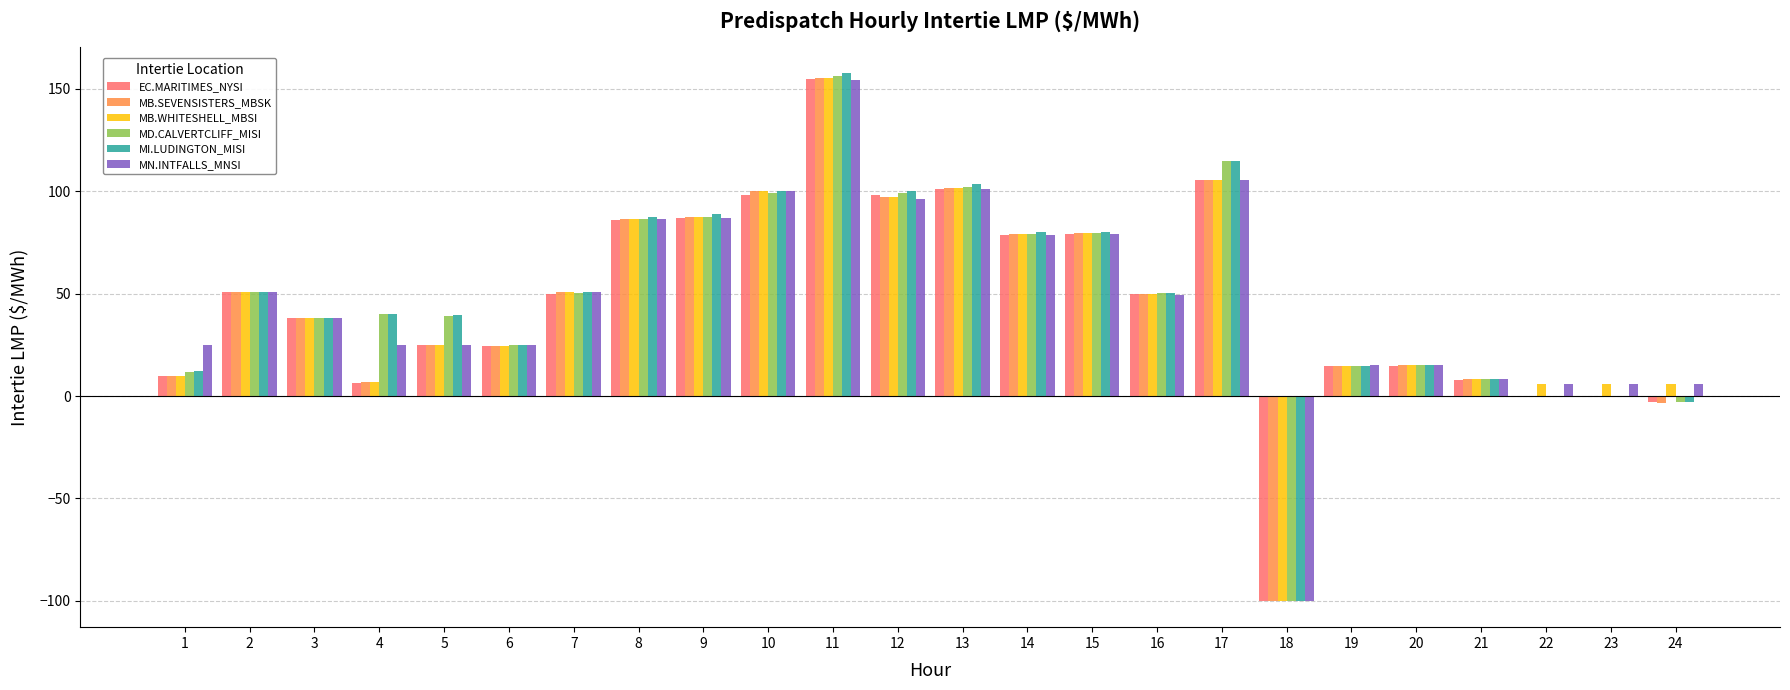

Is the value of MB.WHITESHELL_MBSI at 13 greater than the value of MD.CALVERTCLIFF_MISI at 22?

Yes